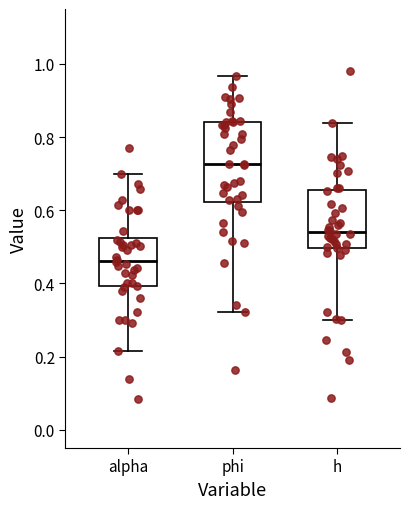

Reading left to right, transcribe this box plot: for each box, give where its median line is, the range the box spans, and where its two whiskers end, as read against the y-axis. The values are not printed on the chart, so give them approximately, as read against the axis.

alpha: median 0.46, box 0.40 to 0.52, whiskers 0.22 to 0.70
phi: median 0.72, box 0.62 to 0.84, whiskers 0.32 to 0.96
h: median 0.54, box 0.50 to 0.66, whiskers 0.30 to 0.84